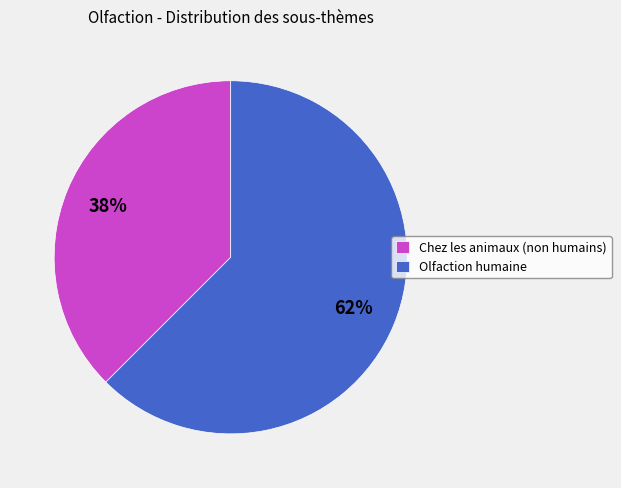

Which slice is the smallest?

Chez les animaux (non humains)